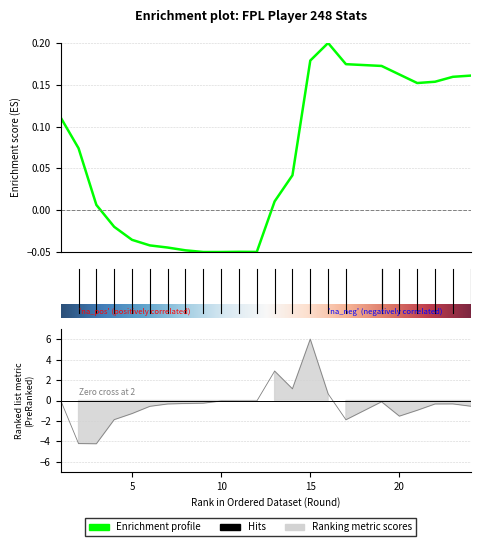

Is it true that selected equals -0.1 at 9?

True